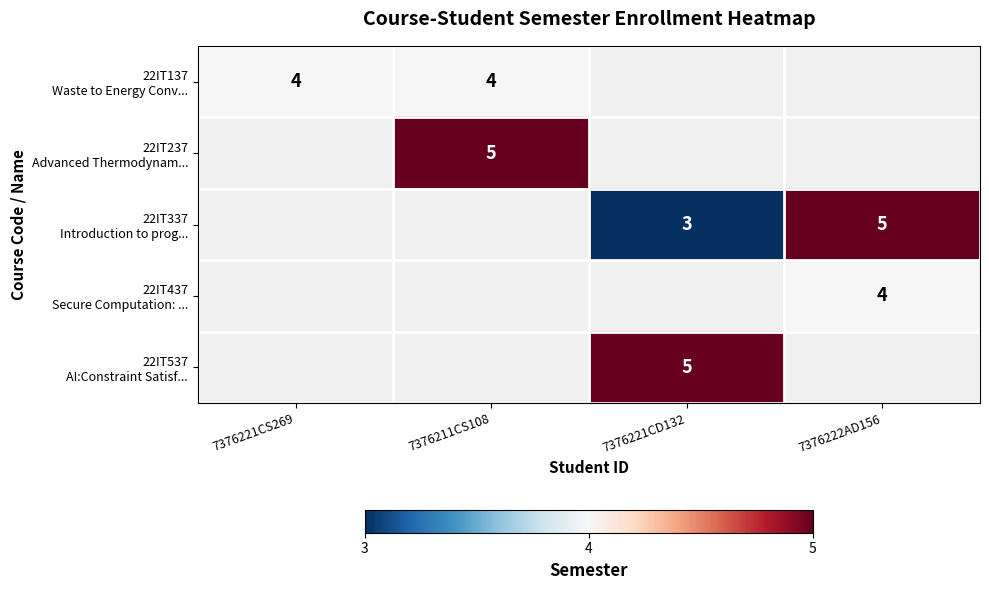

The 22IT137 Waste to Energy Conv... series shows 5.9 at 7376211CS108. True or false?

False